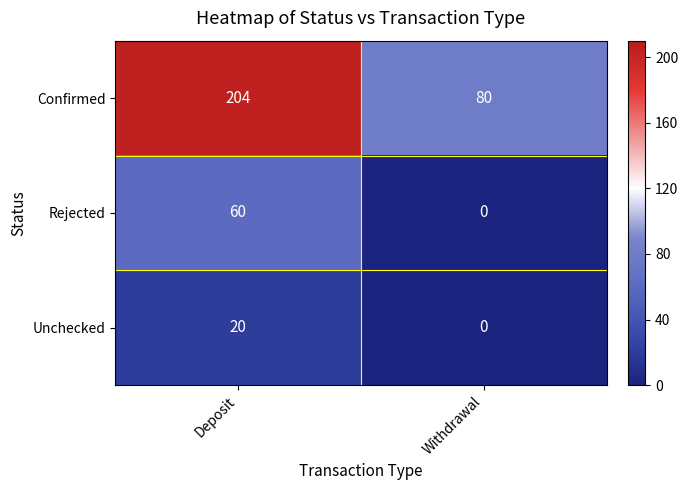

What is the total value across all series at Deposit?

284